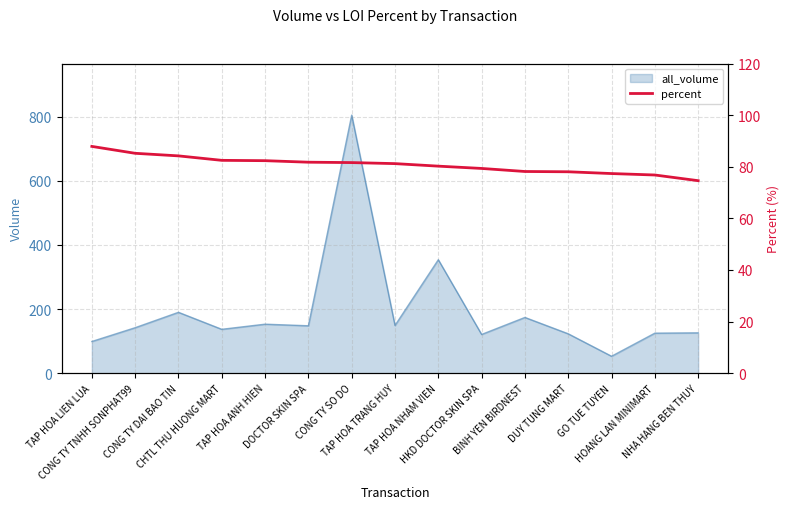

Is it true that the value at DUY TUNG MART is 115.4?

False